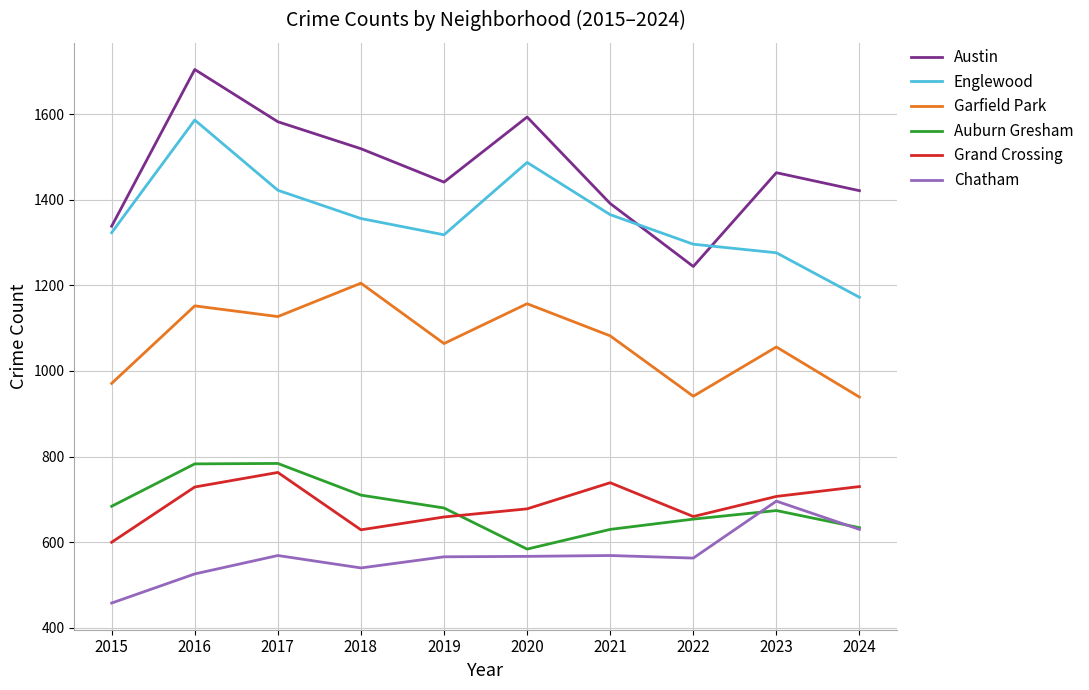

How many lines are shown in the chart?

6